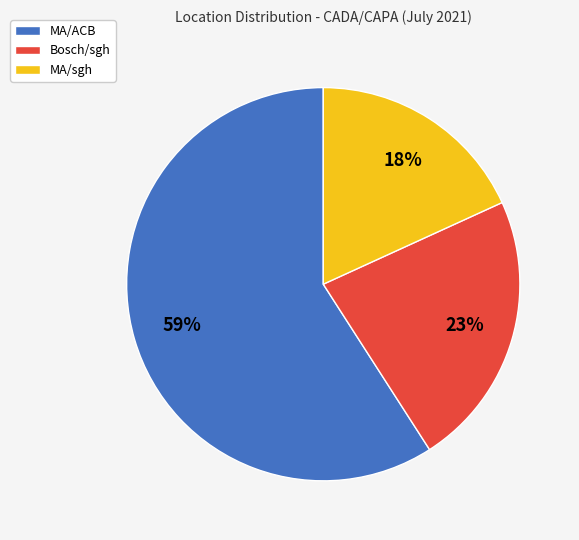

What is the ratio of the value at MA/sgh to the value at MA/ACB?

0.3